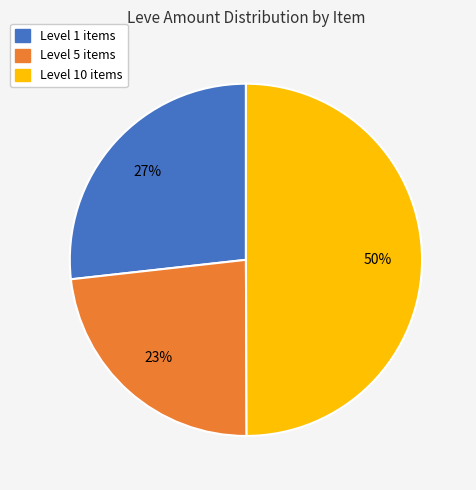

To the nearest percent, what is the difference between the largest and smallest slice percentages?

27%